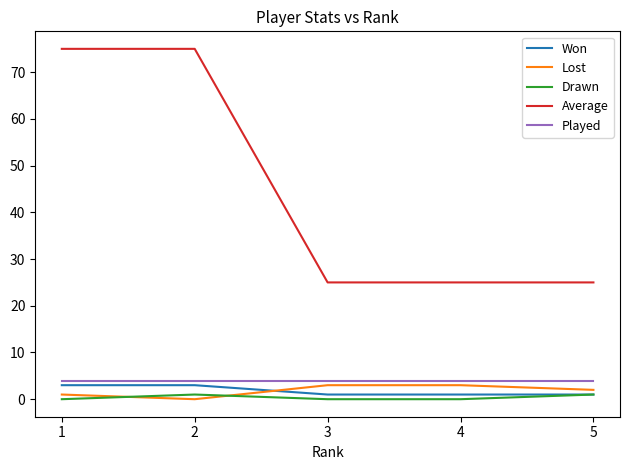

What is the maximum value shown in the chart?

75